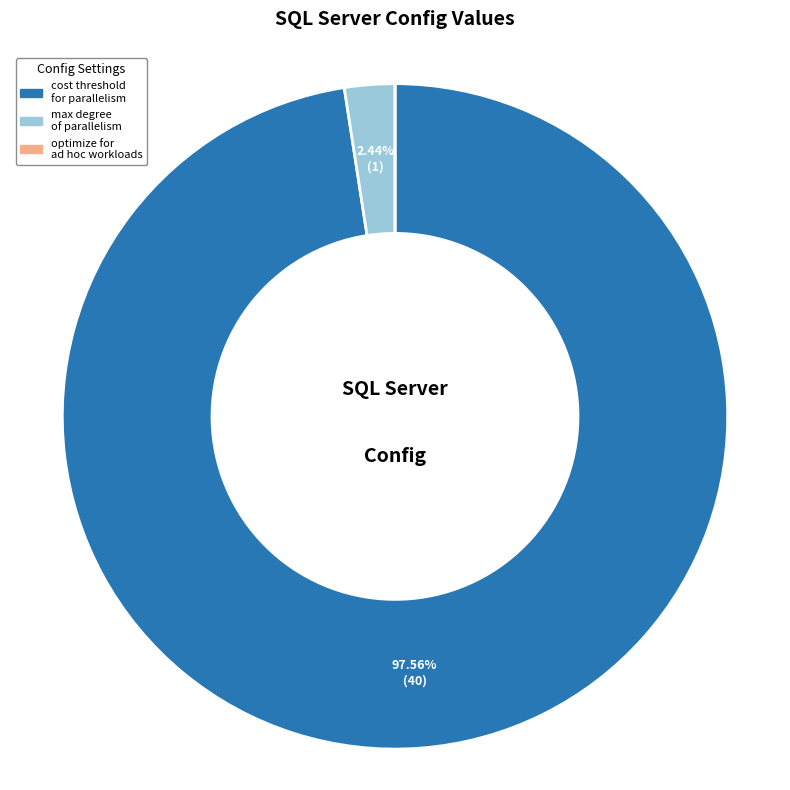

To the nearest percent, what is the difference between the largest and smallest slice percentages?

98%